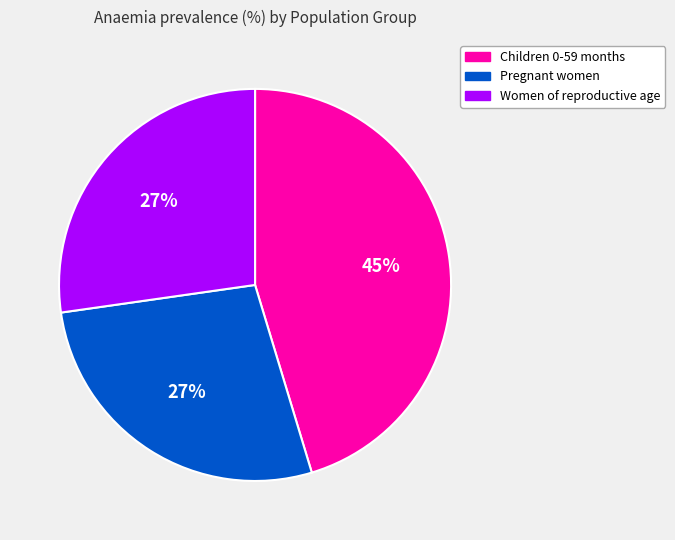

To the nearest percent, what portion does Women of reproductive age represent?

27%